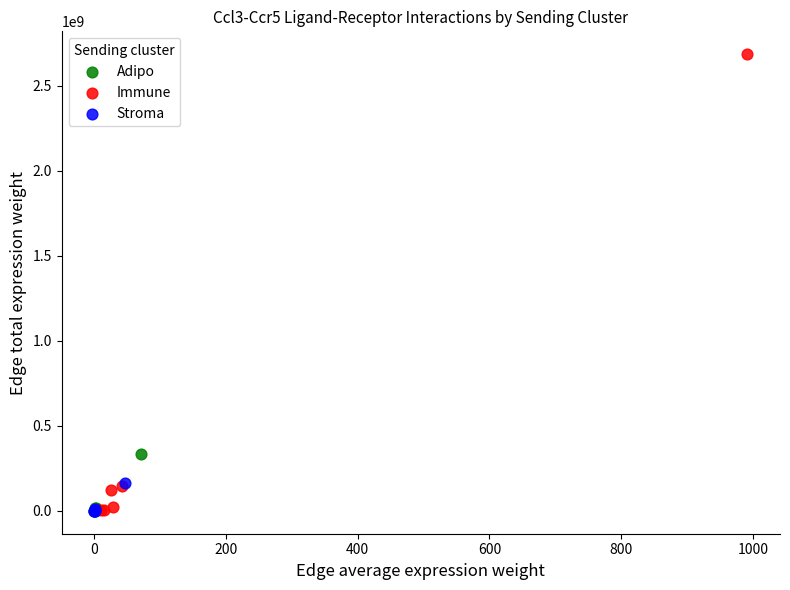

What are all the series names shown in the legend?

Adipo, Immune, Stroma